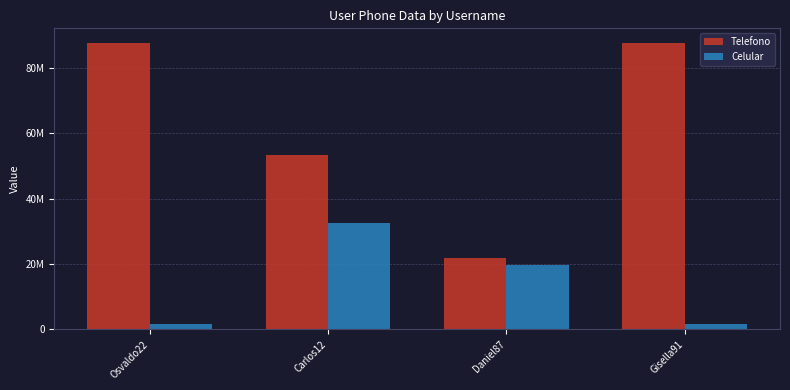

Rank the series at Gisella91 from highest to lowest value.

Telefono, Celular